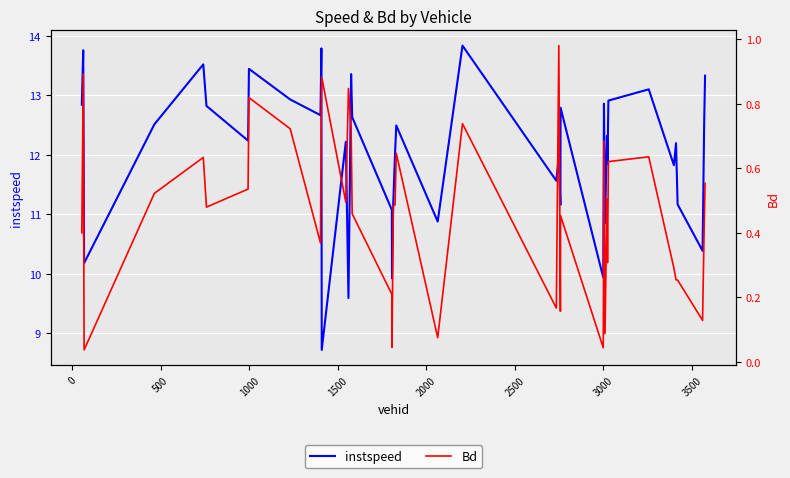

The Bd series shows 0.1 at 32. True or false?

False